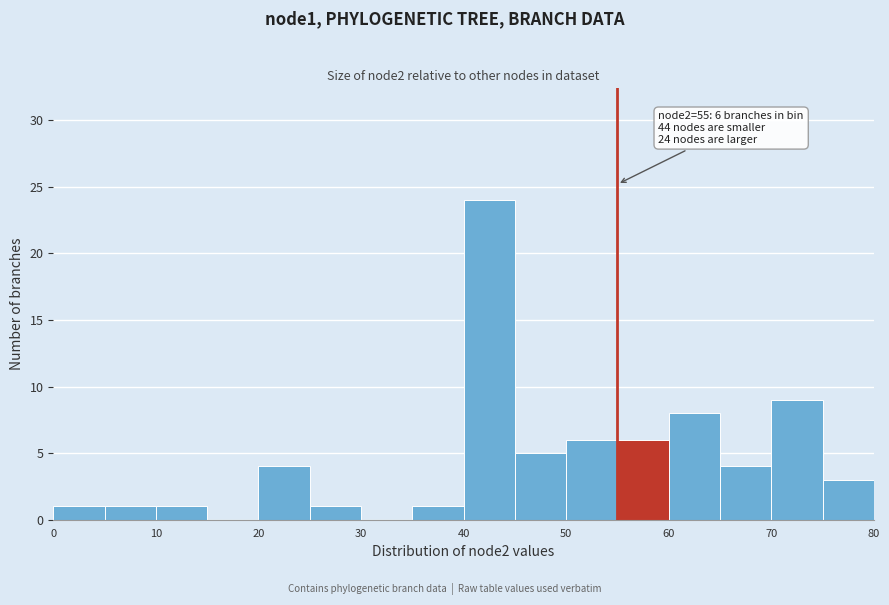

Which range on the x-axis has the tallest bar?

40 to 45